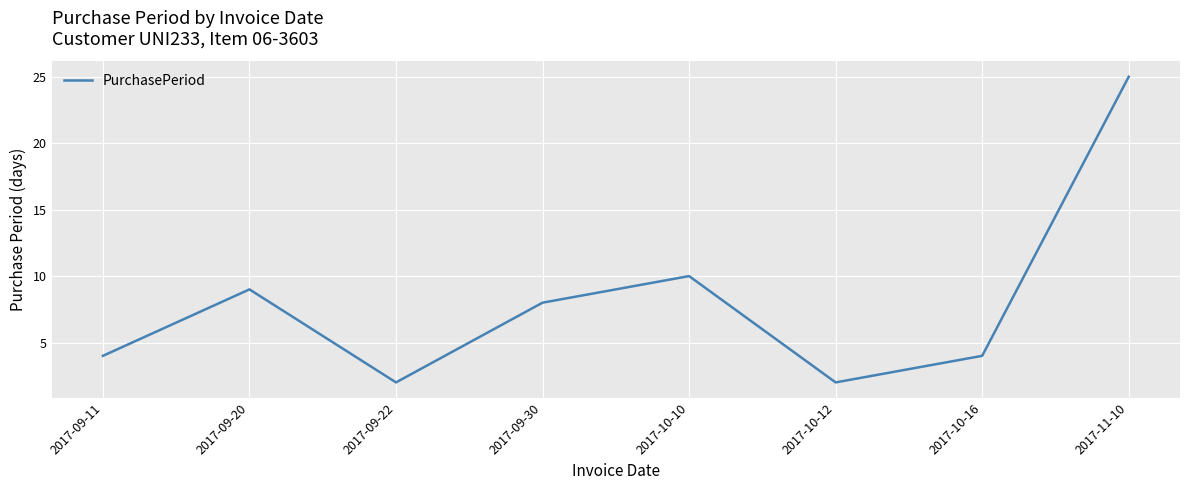

Count the number of categories in the chart.

8